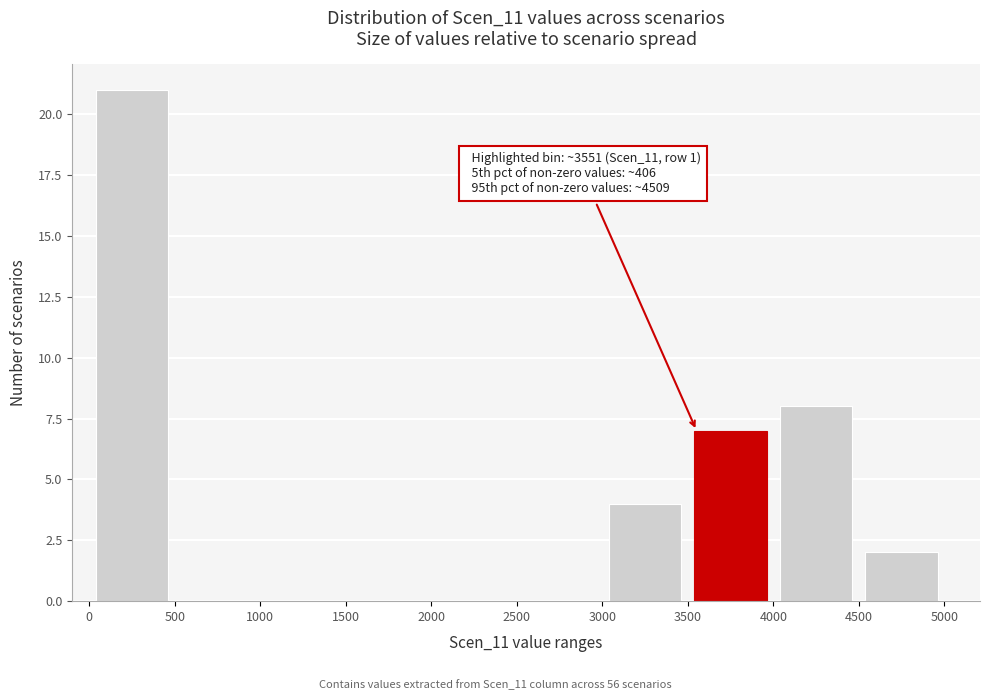

Over which range of the x-axis is the bar tallest?

0 to 500